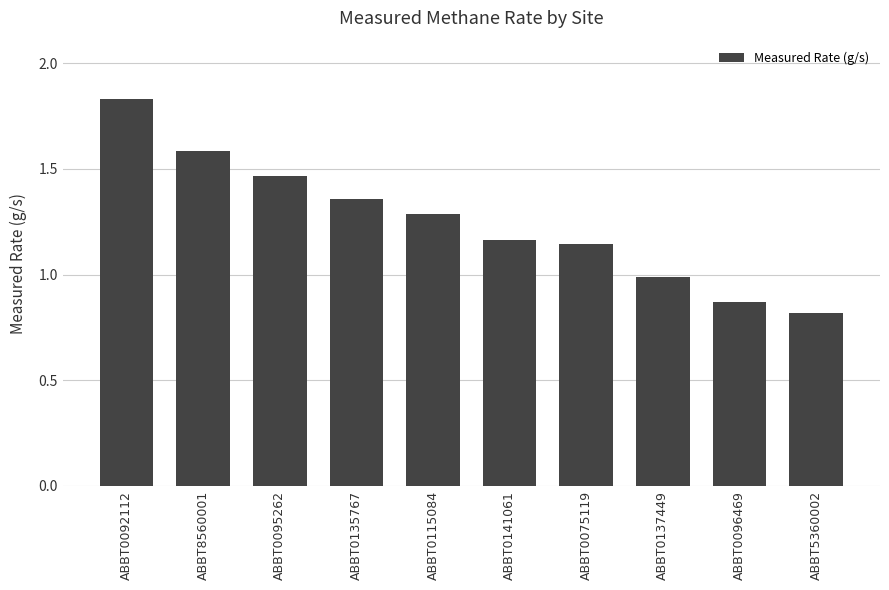

The value at ABBT5360002 is 0.5. True or false?

False